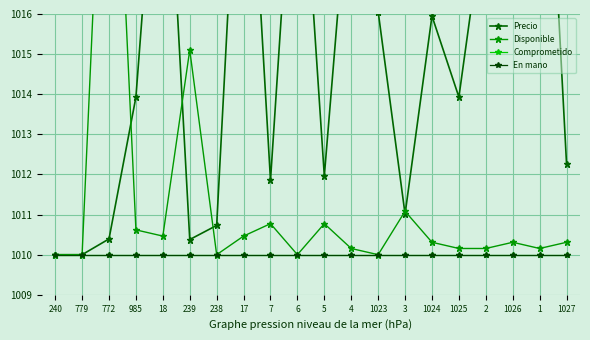

What is the value of the Disponible point at the 7th from the left?

1010.0